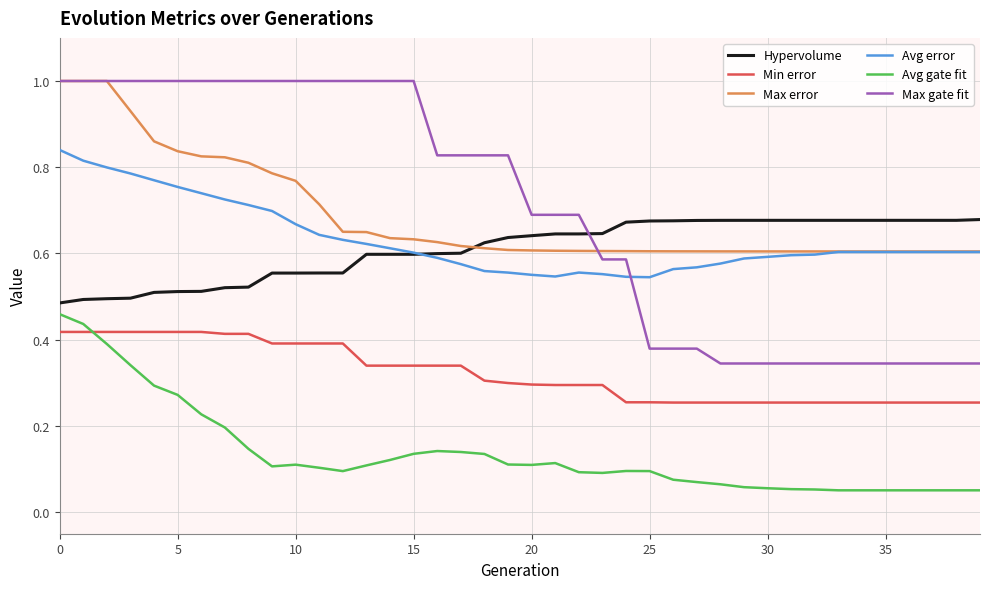

True or false: Hypervolume and Max gate fit intersect in this chart.

True